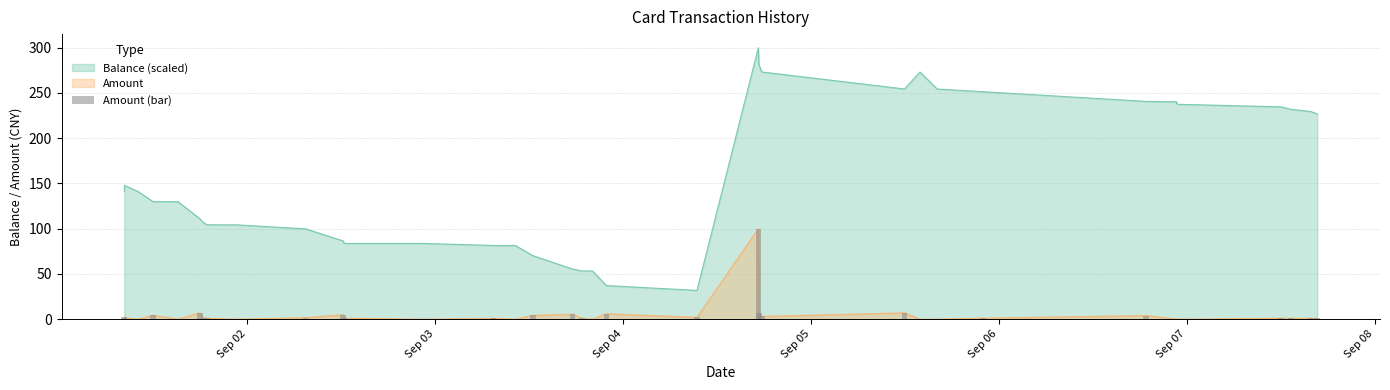

True or false: the data shows 1.5 at 7.

False